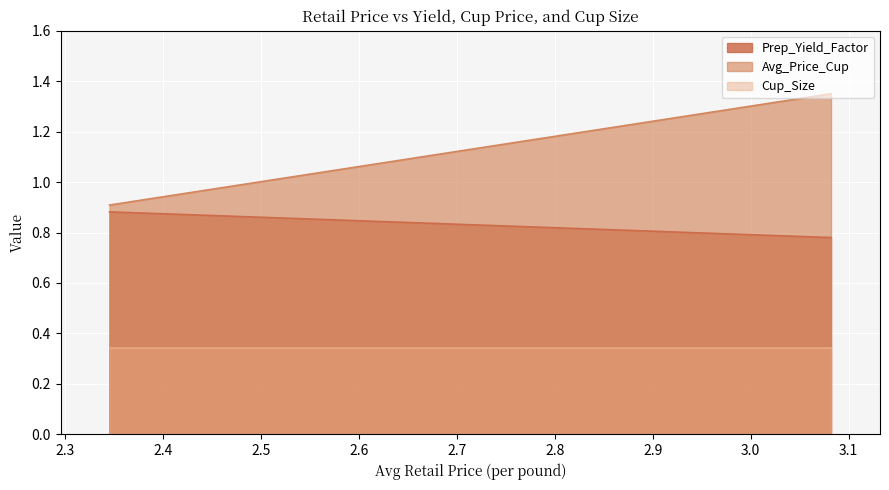

Which series changed the most between 3.08202514233154 and 2.34575306243811?

Avg_Price_Cup